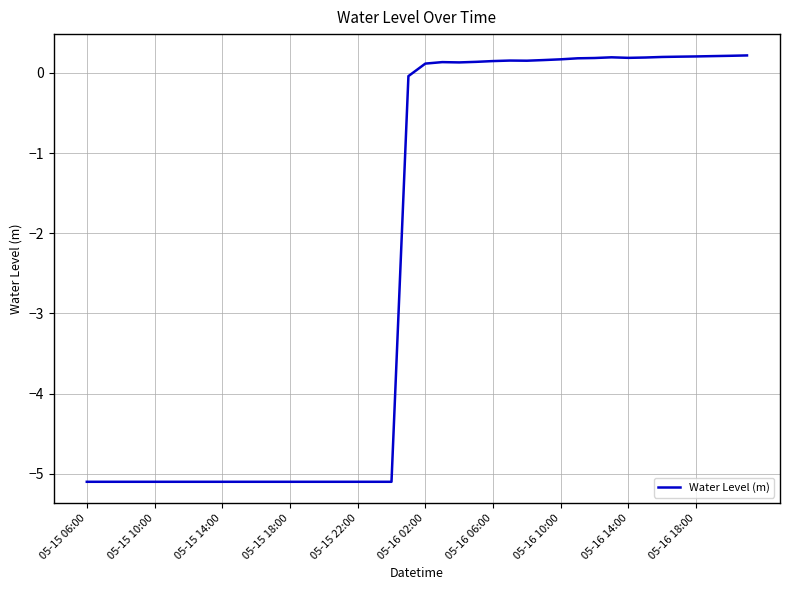

Does the chart display data point markers on the line(s)?

No